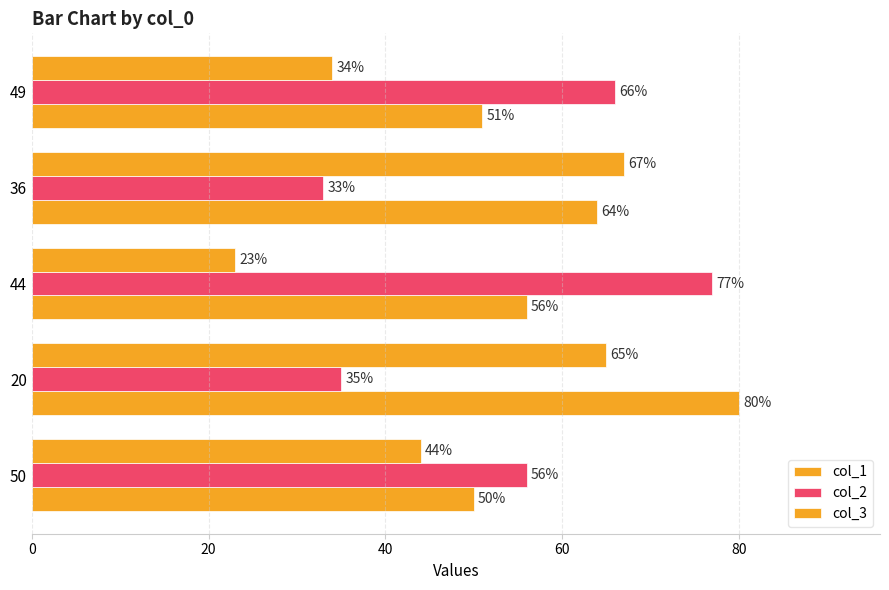

What is the value of the col_1 bar at the 1st from the left?

50